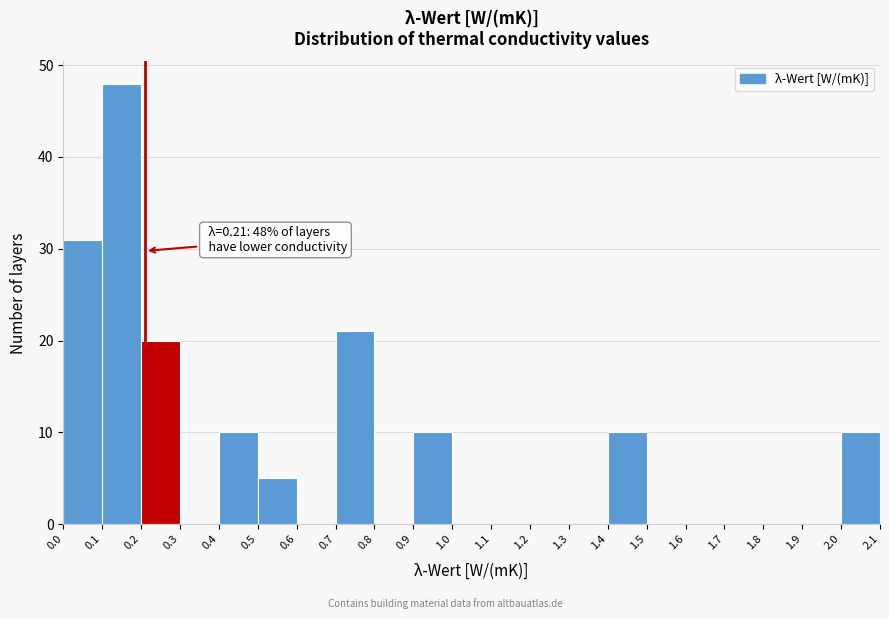

Over which range of the x-axis is the bar tallest?

0.1 to 0.2